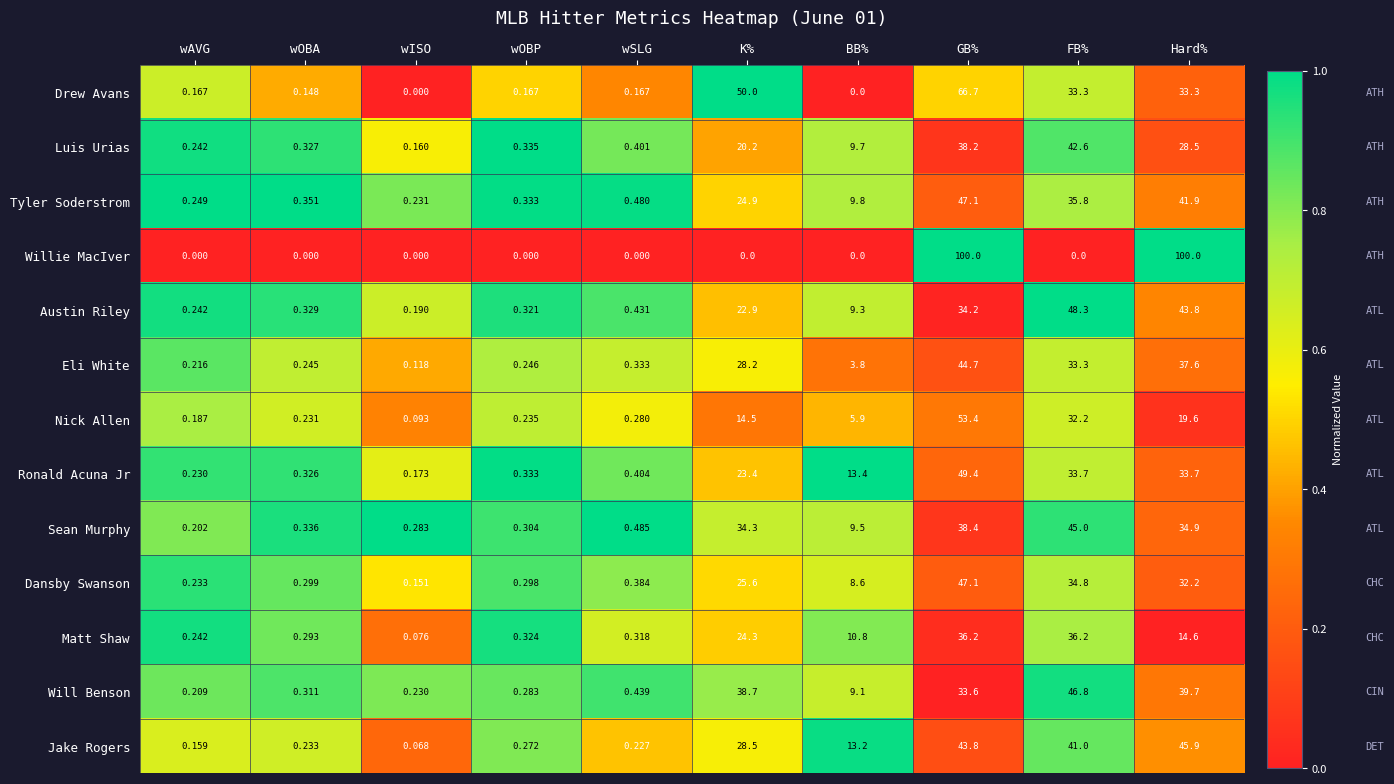

Rank the categories by Sean Murphy value from lowest to highest.

wAVG, wISO, wOBP, wOBA, wSLG, BB%, K%, Hard%, GB%, FB%